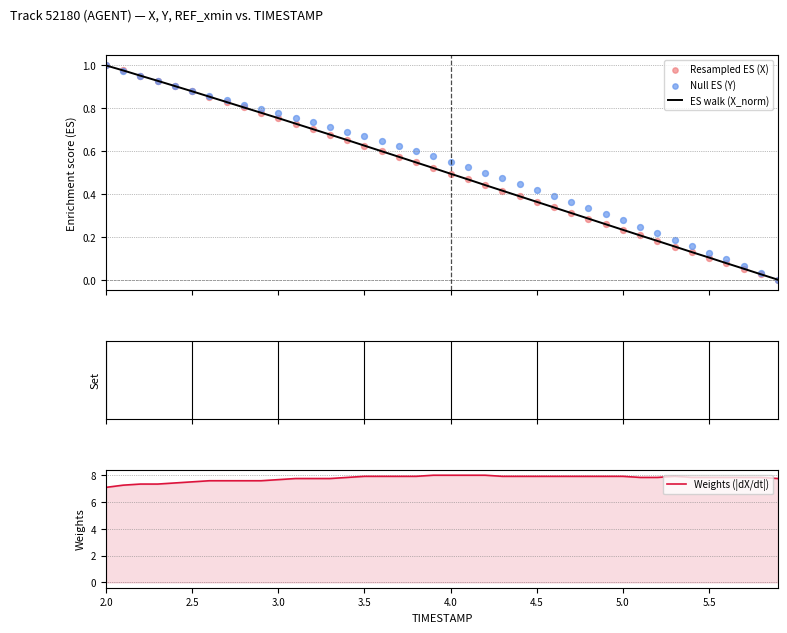

Which series contains the highest Y value?

Weights (|dX/dt|)